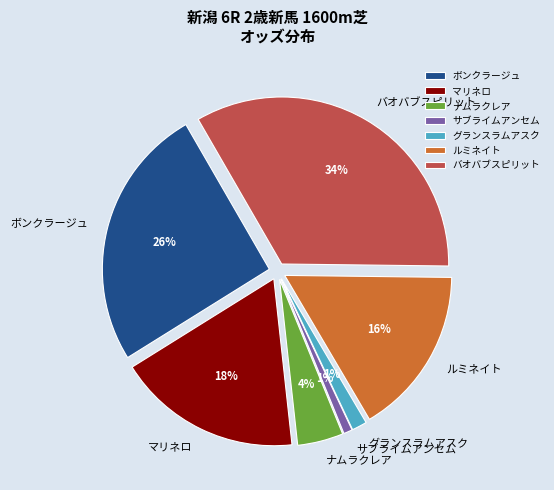

Combined, what portion of the pie is ルミネイト and ナムラクレア?

20.8%